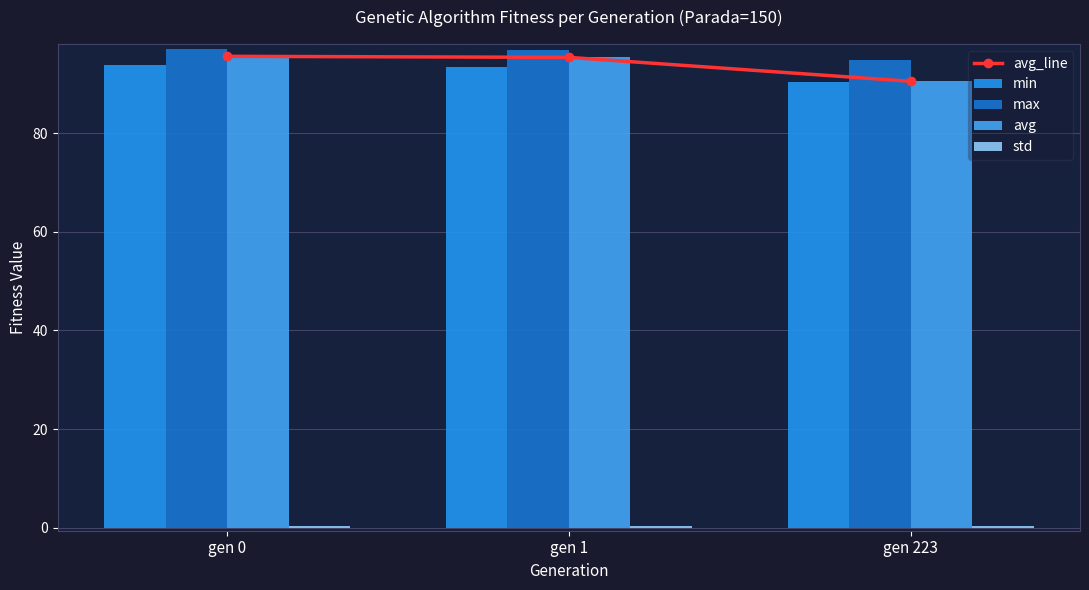

Between gen 0 and gen 1, which series saw the biggest shift?

min